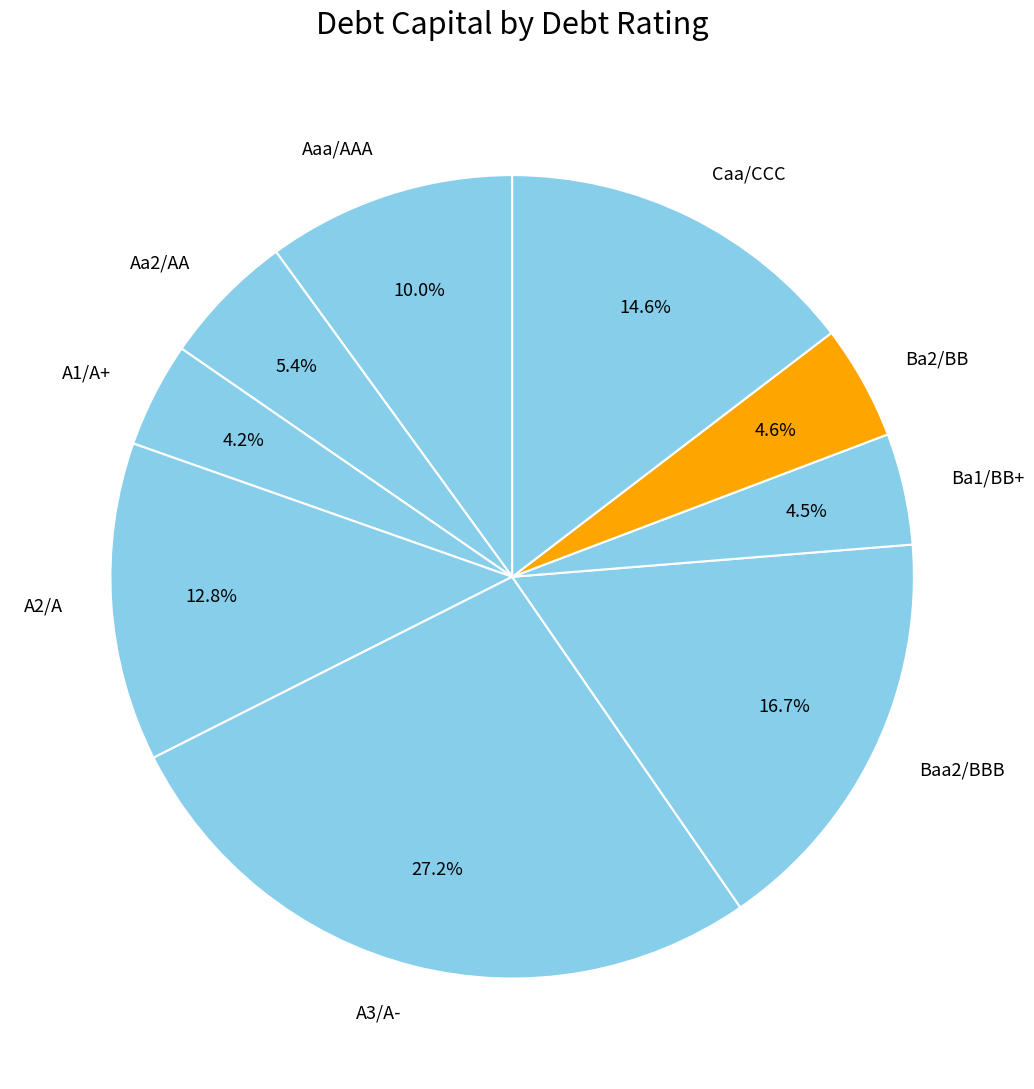

Between A2/A and Ba2/BB, which is larger?

A2/A